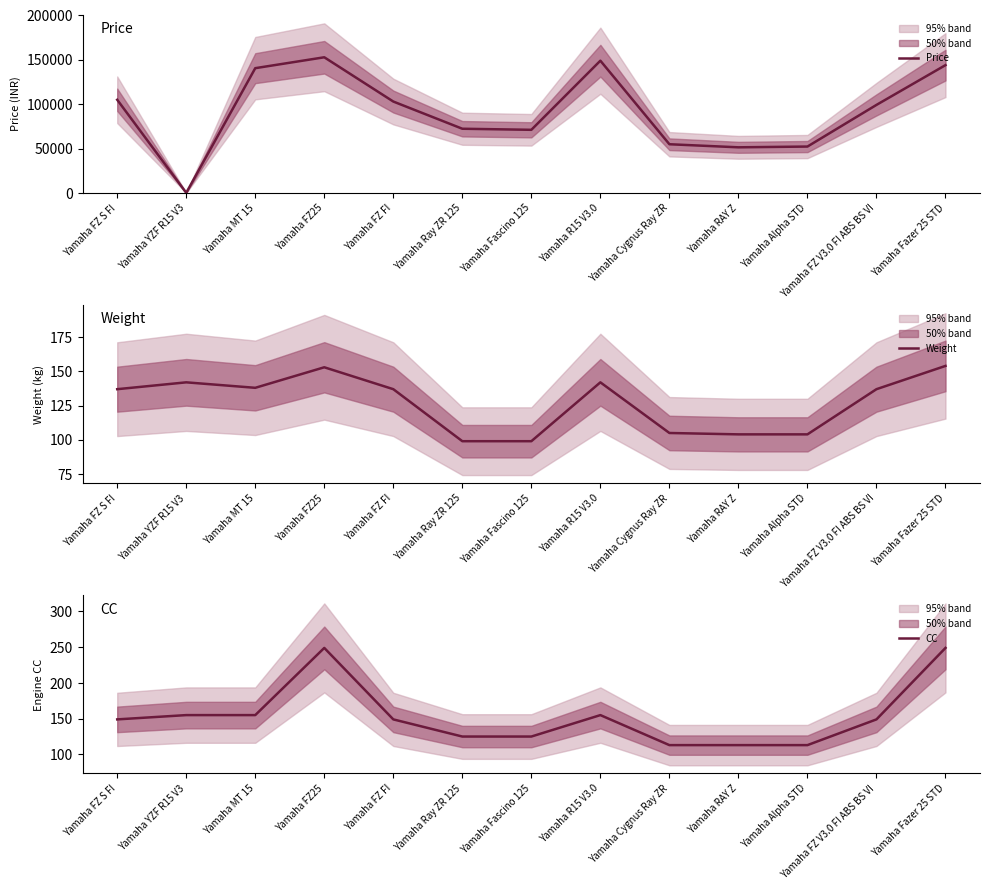

What is the average value of the CC series?

154